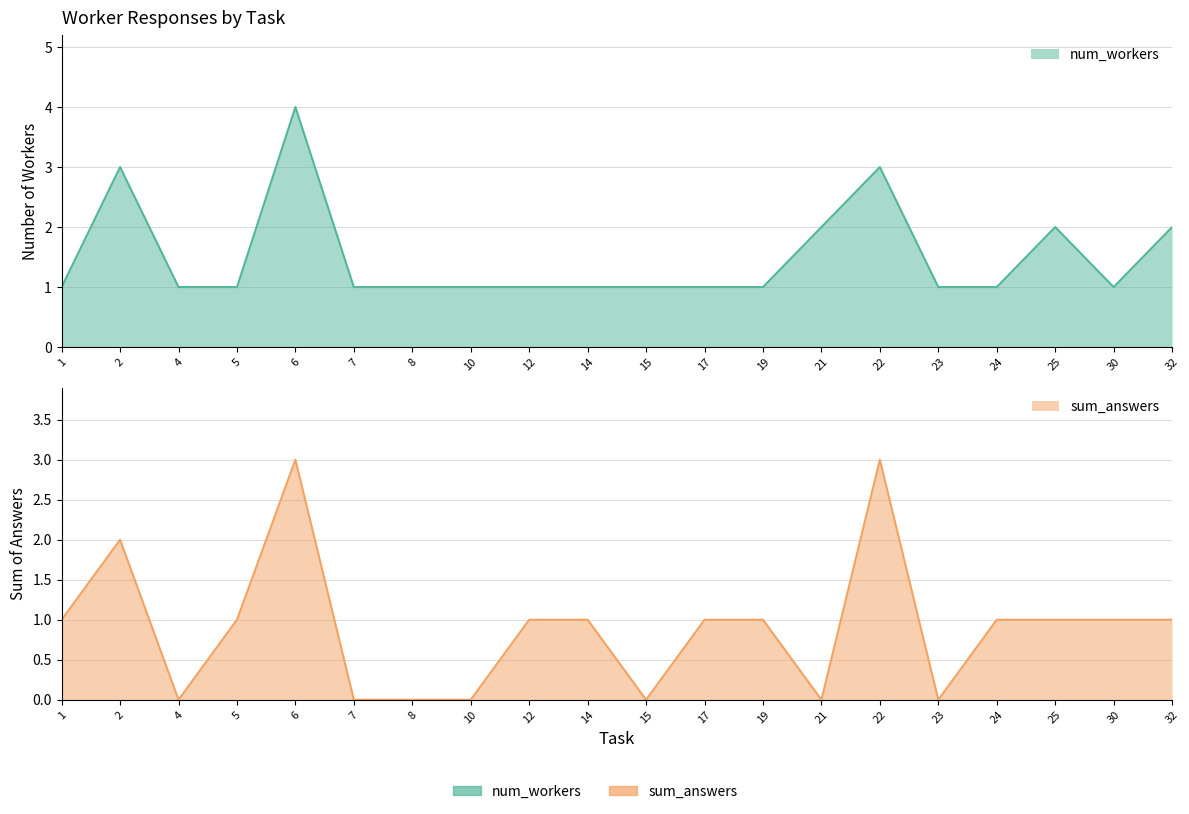

At which label does num_workers reach its peak?

6